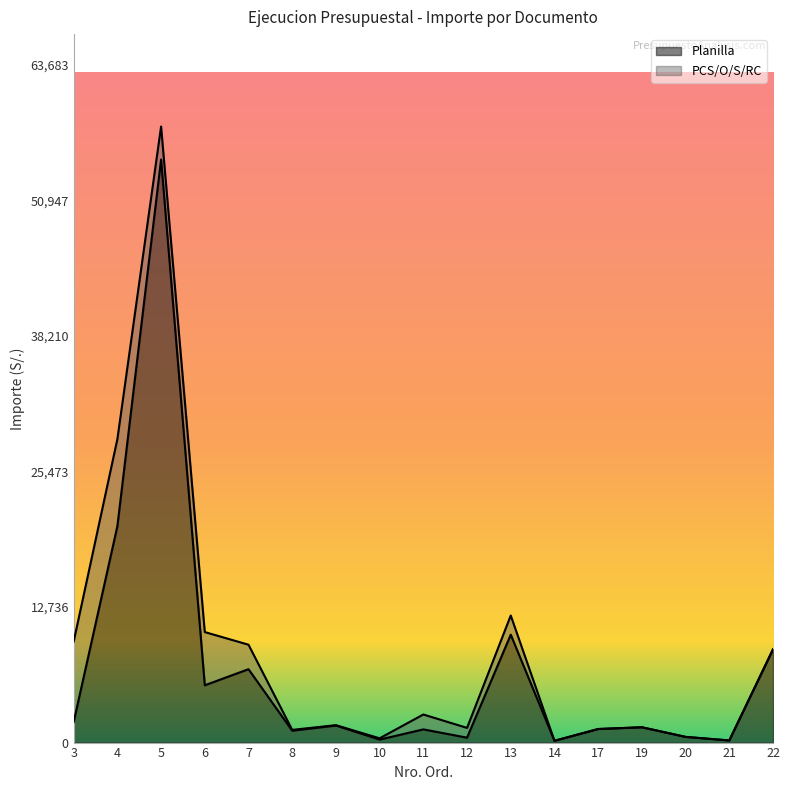

Where is the data nearest to the value 27481?

4